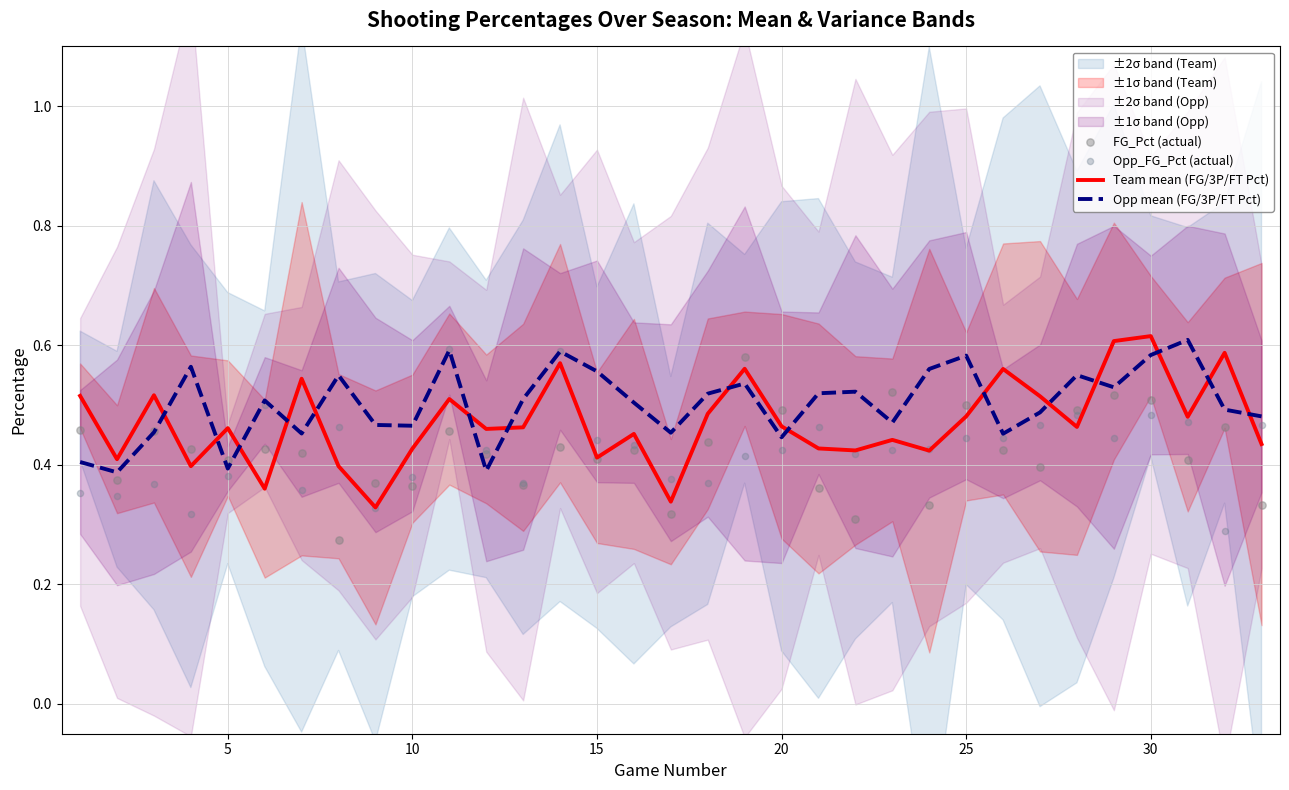

Which series has the largest total across all categories?

Opp mean (FG/3P/FT Pct)